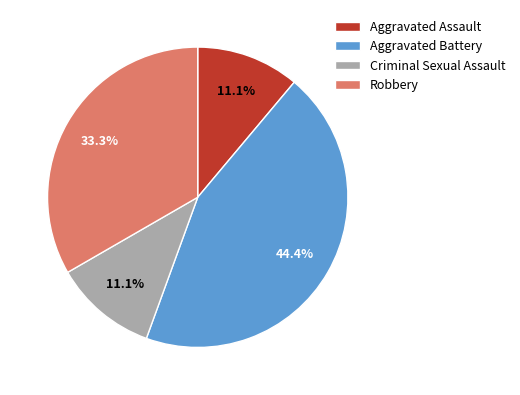

To the nearest percent, what is the difference between the largest and smallest slice percentages?

33%